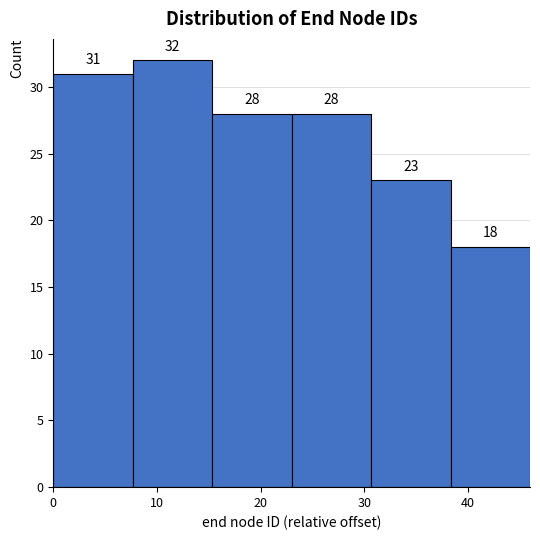

Over which range of the x-axis is the bar tallest?

8 to 15